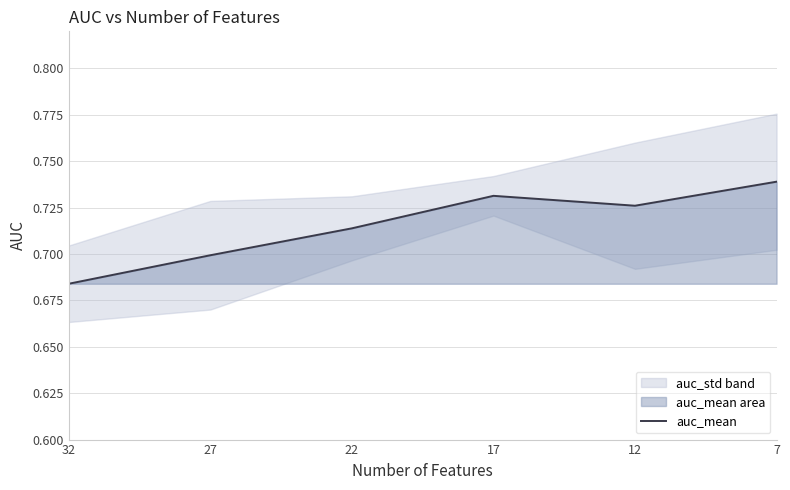

List the labels in order of value, largest first.

7, 17, 12, 22, 27, 32